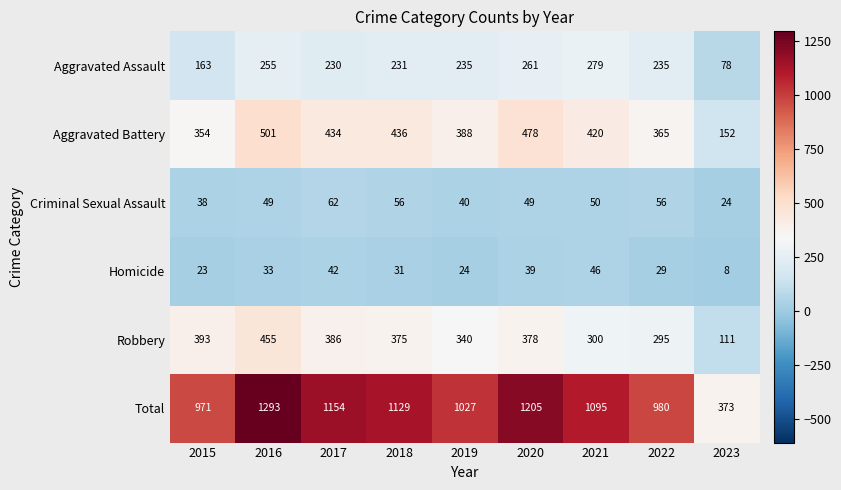

Which series has the largest range (max minus min)?

Total